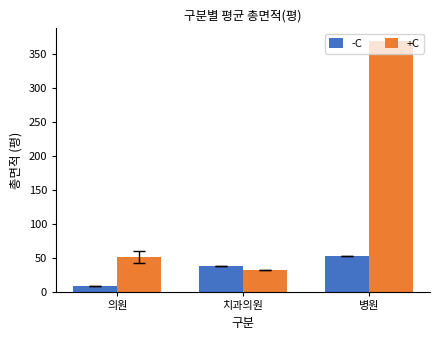

What value does the +C series have at 치과의원?

32.7